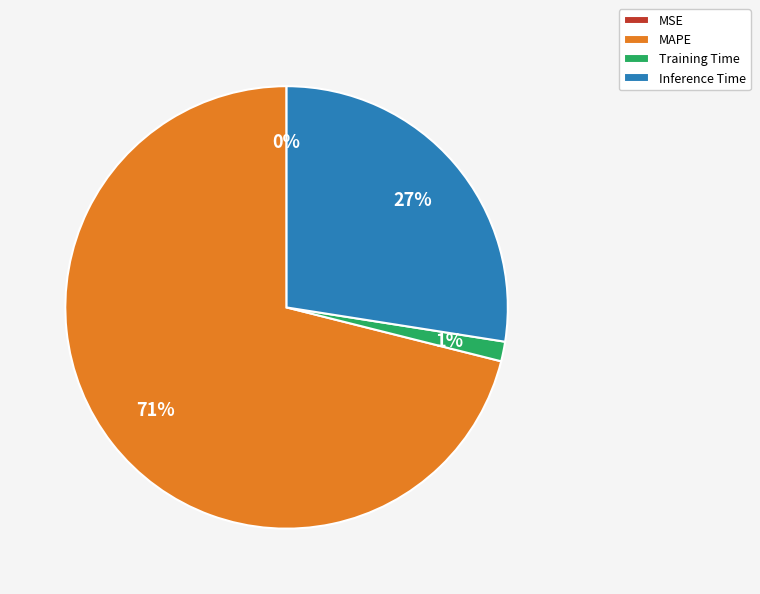

What percentage is the Inference Time slice, to the nearest percent?

27%